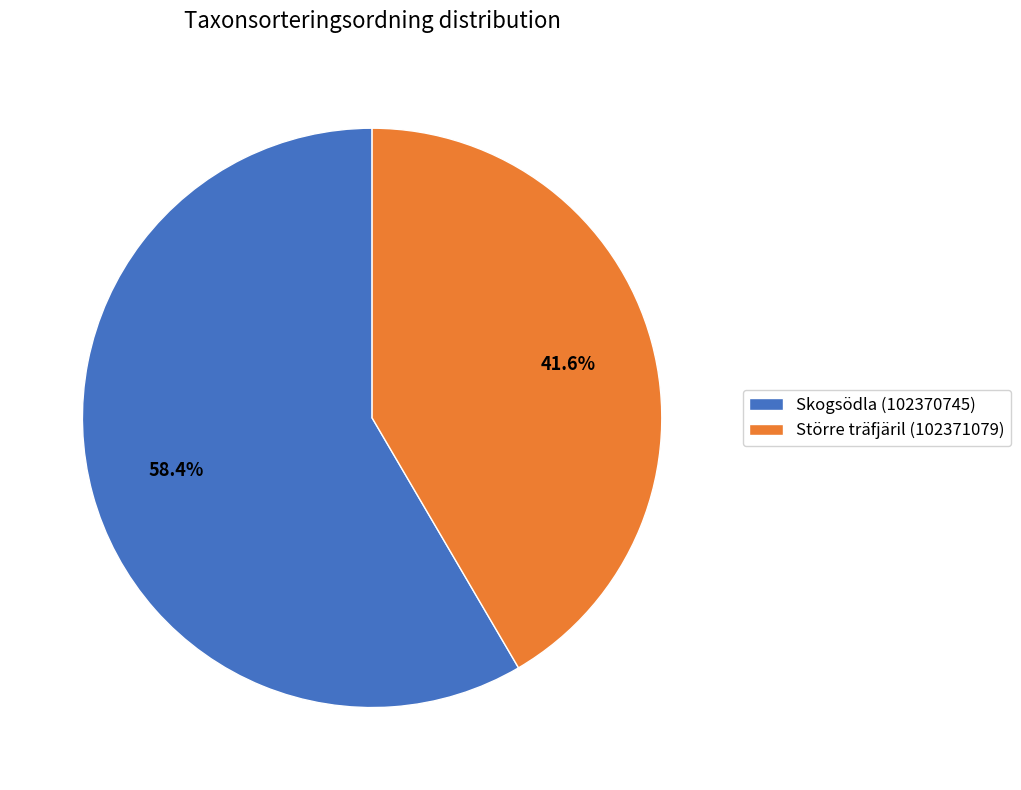

Which slice is the largest?

Skogsödla (102370745)